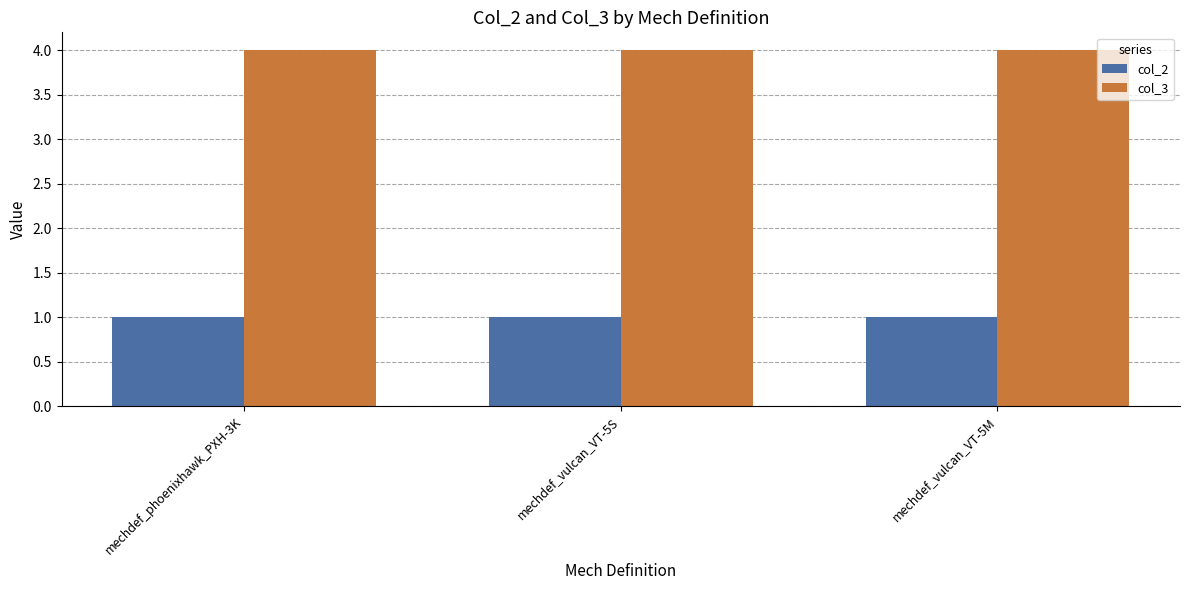

Is it true that col_2 equals 2 at mechdef_vulcan_VT-5M?

False